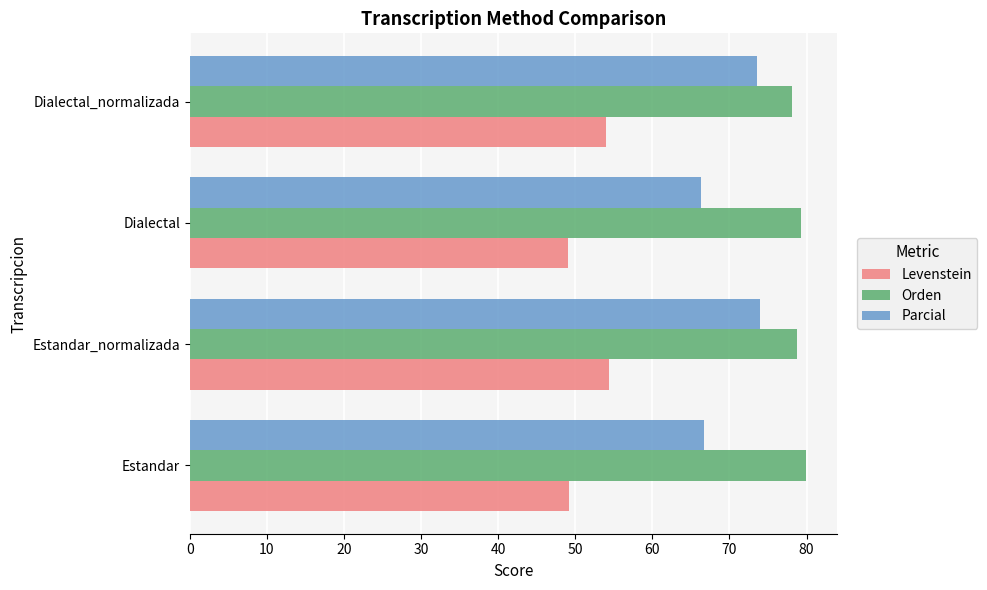

Is it true that Levenstein equals 23.8 at Dialectal_normalizada?

False